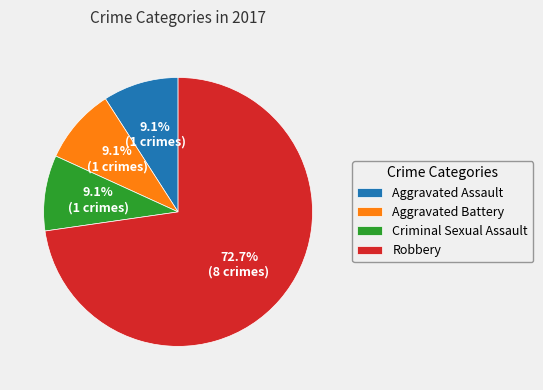

What percentage is the Criminal Sexual Assault slice, to the nearest percent?

9%